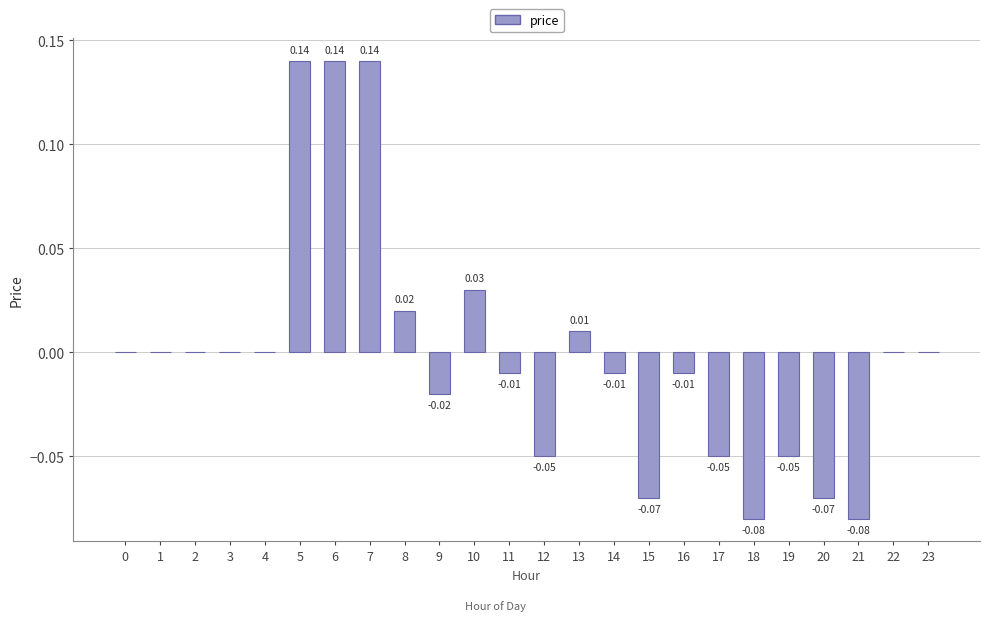

Between 6 and 17, which is larger?

6